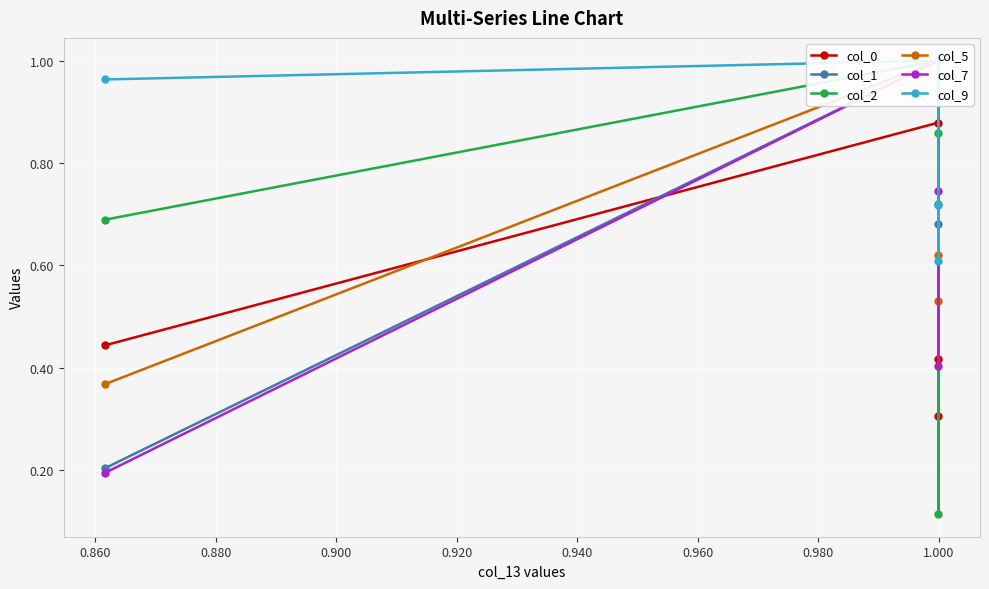

How many intersections are there between col_0 and col_7?

1